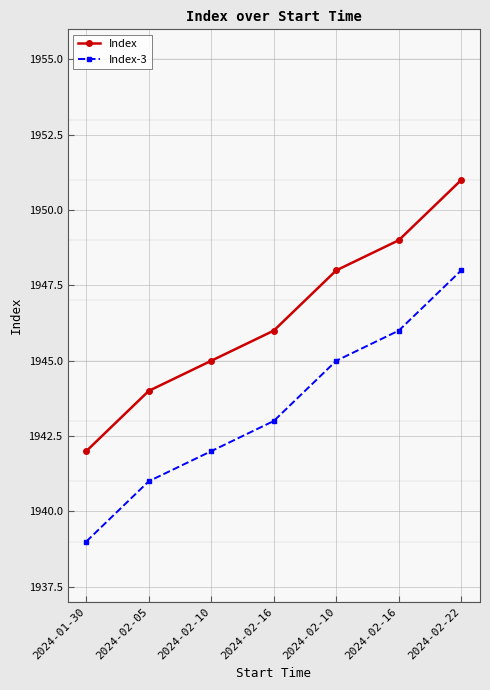

Which series has the largest total across all categories?

Index